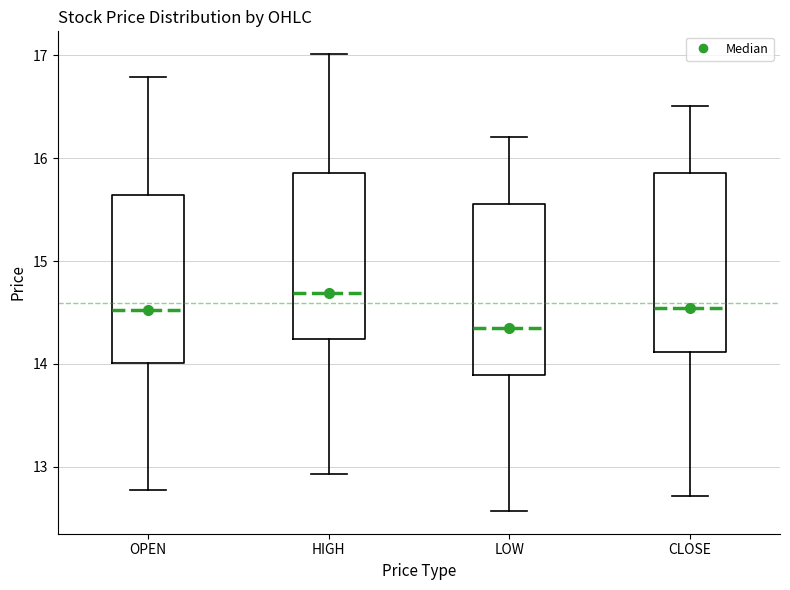

Reading left to right, read every box against the y-axis: the position of its median line, the range the box covers, and the ends of its whiskers. The values are not printed on the chart, so give them approximately, as read against the axis.

OPEN: median 14.5, box 14.0 to 15.6, whiskers 12.8 to 16.8
HIGH: median 14.7, box 14.2 to 15.9, whiskers 12.9 to 17.0
LOW: median 14.3, box 13.9 to 15.6, whiskers 12.6 to 16.2
CLOSE: median 14.5, box 14.1 to 15.9, whiskers 12.7 to 16.5